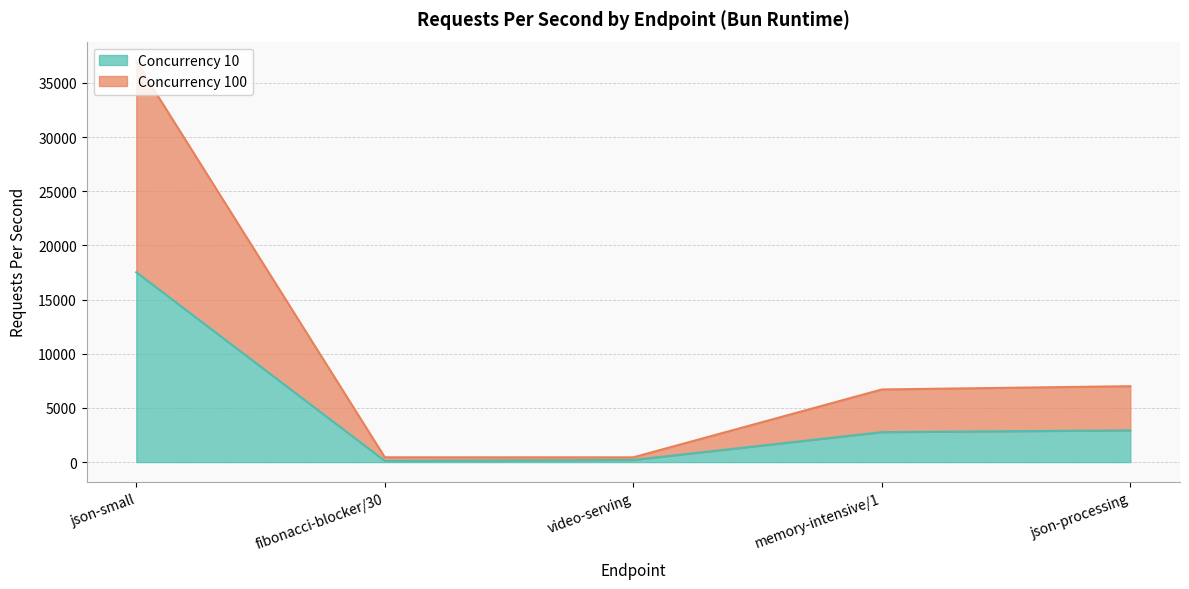

Reading left to right, what are all the values shown in this chart?

bun_c10_rps: json-small=17521.0	fibonacci-blocker/30=110.4	video-serving=193.7	memory-intensive/1=2762.6	json-processing=2926.6
bun_c100_rps: json-small=36961.9	fibonacci-blocker/30=440.7	video-serving=438.0	memory-intensive/1=6702.1	json-processing=7004.3